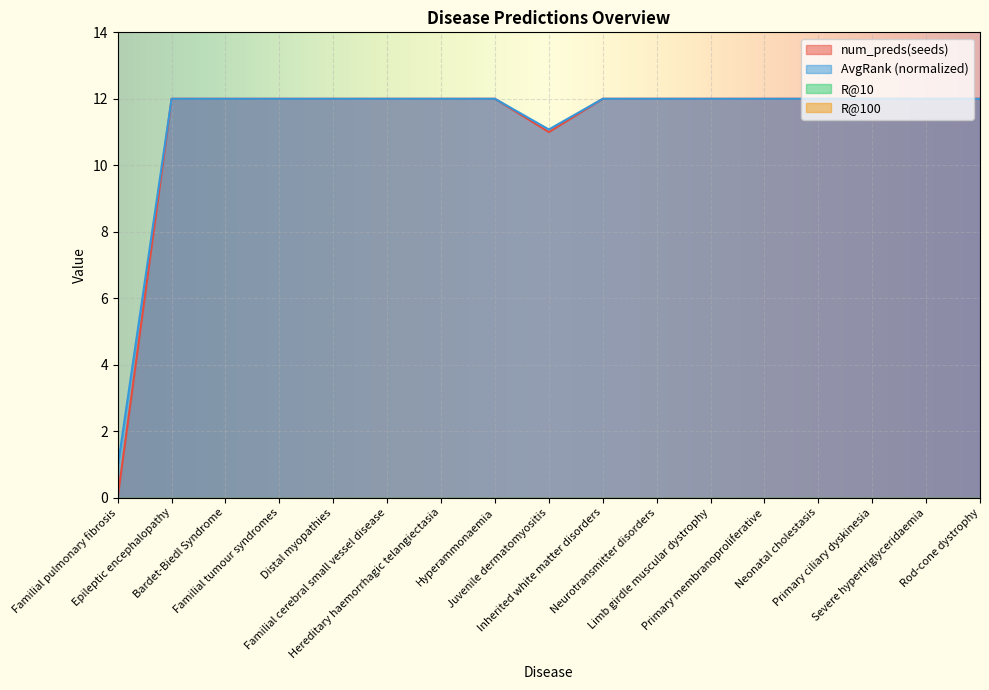

Rank the series at Familial pulmonary fibrosis from lowest to highest value.

num_preds(seeds), AvgRank